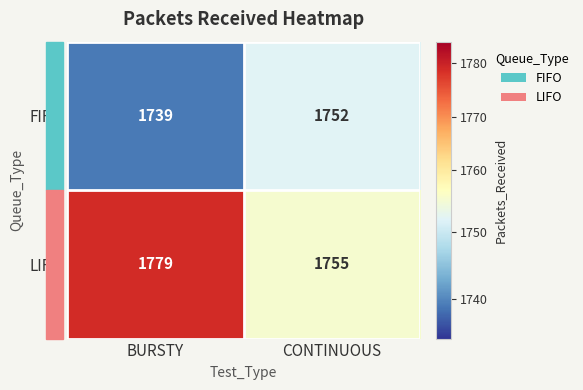

Rank the series at BURSTY from lowest to highest value.

FIFO, LIFO